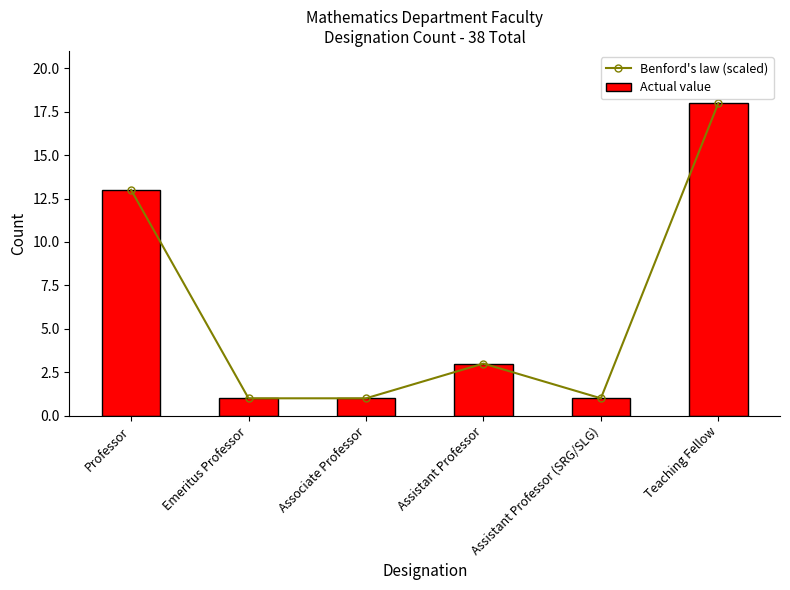

Reading right to left, transcribe all the data shown in this chart.

Benford's law (scaled): 18.0	1.0	3.0	1.0	1.0	13.0
Actual value: 18.0	1.0	3.0	1.0	1.0	13.0